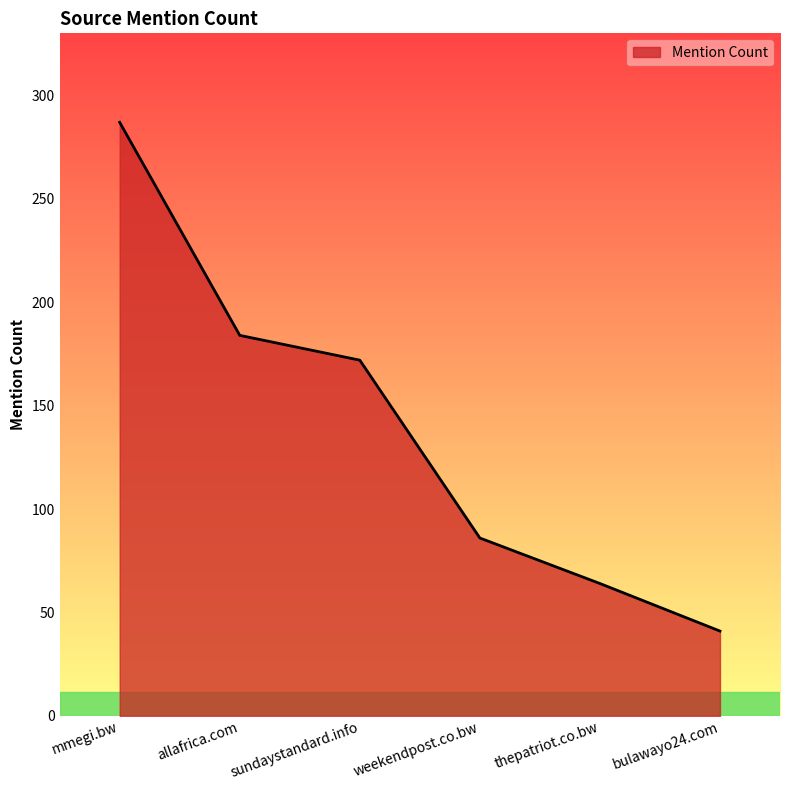

Read the value at weekendpost.co.bw, to the nearest 10.

90